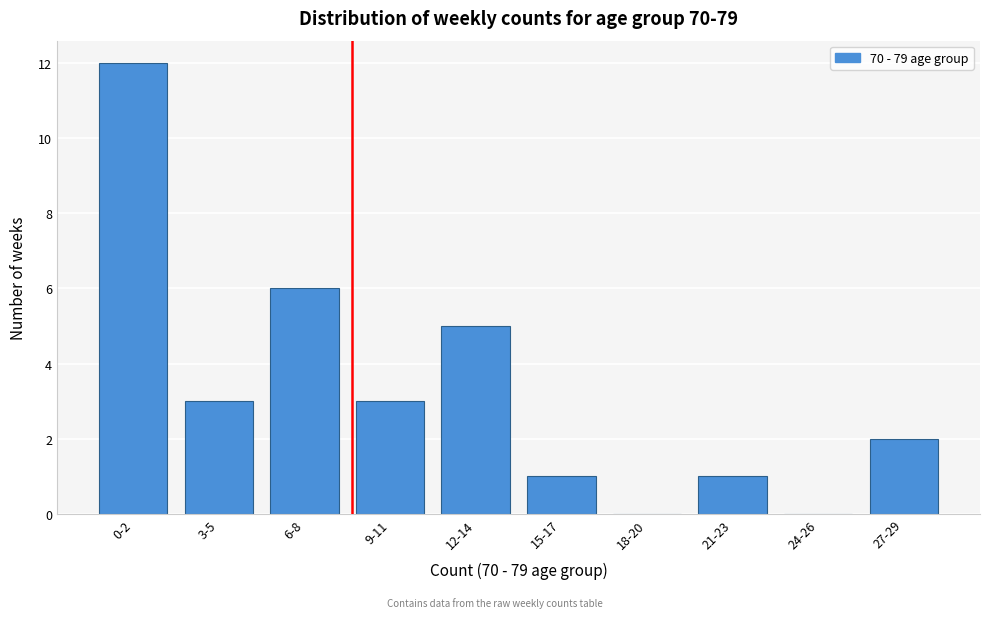

Reading right to left, transcribe all the data shown in this chart.

27-29=2	24-26=0	21-23=1	18-20=0	15-17=1	12-14=5	9-11=3	6-8=6	3-5=3	0-2=12